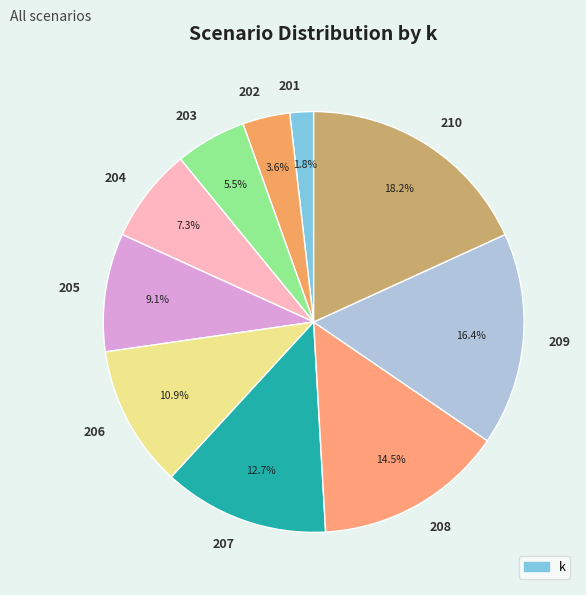

How many slices are in this pie chart?

10